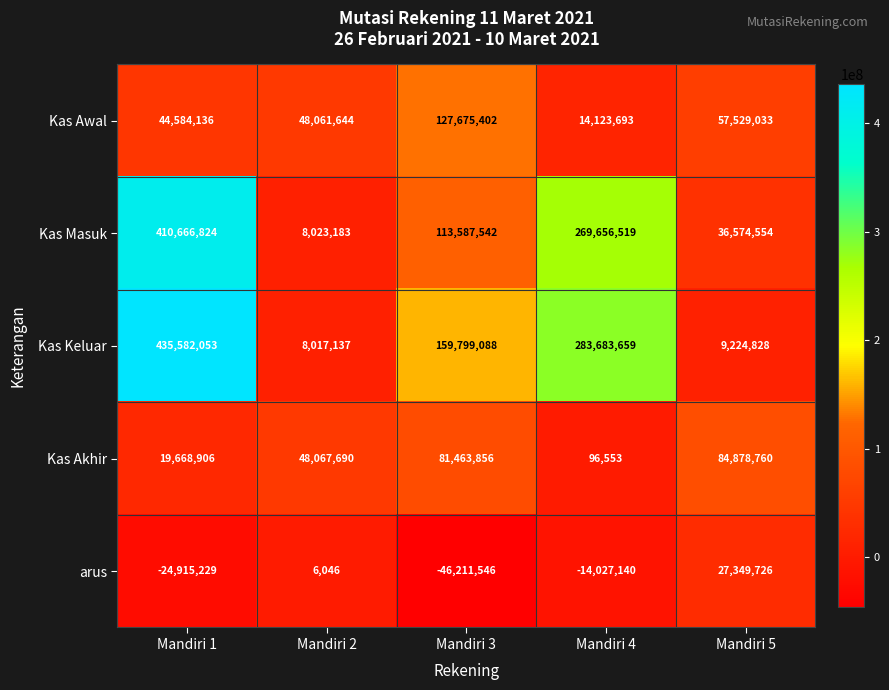

True or false: Kas Akhir has a value of 96553 at Mandiri 4.

True